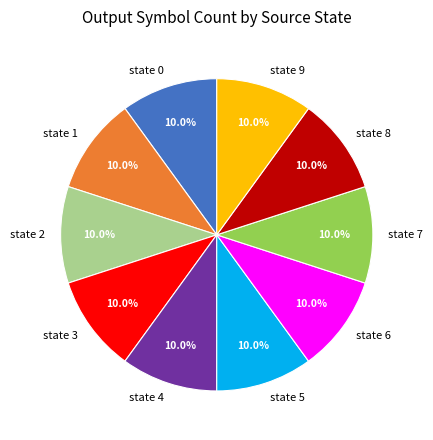

Approximately how many times larger is the value at state 0 compared to state 4?

1.0